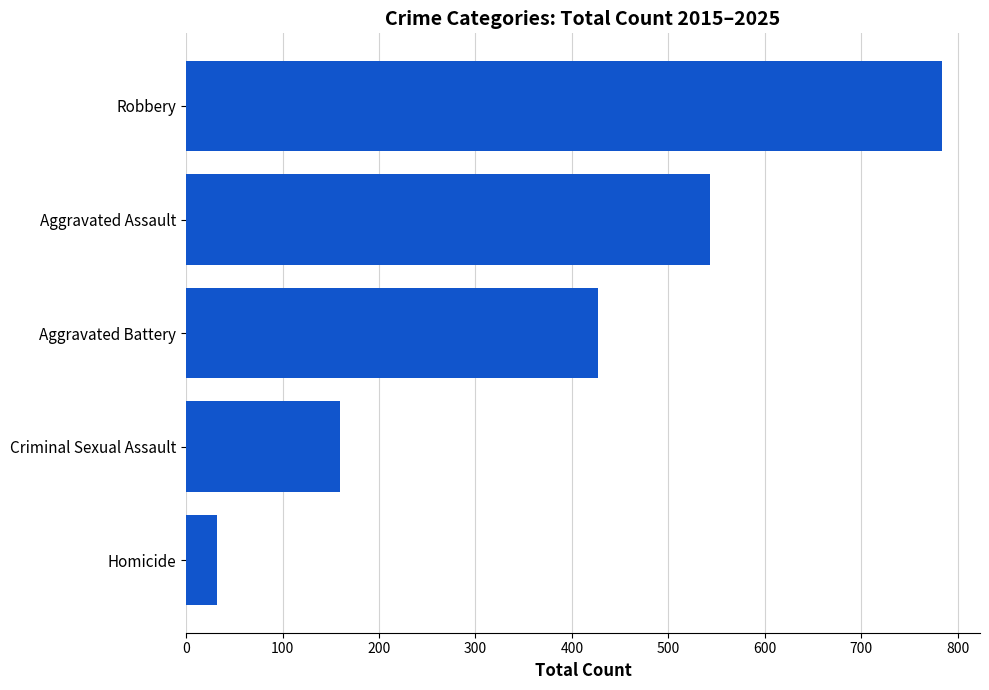

True or false: the data shows 129 at Aggravated Battery.

False